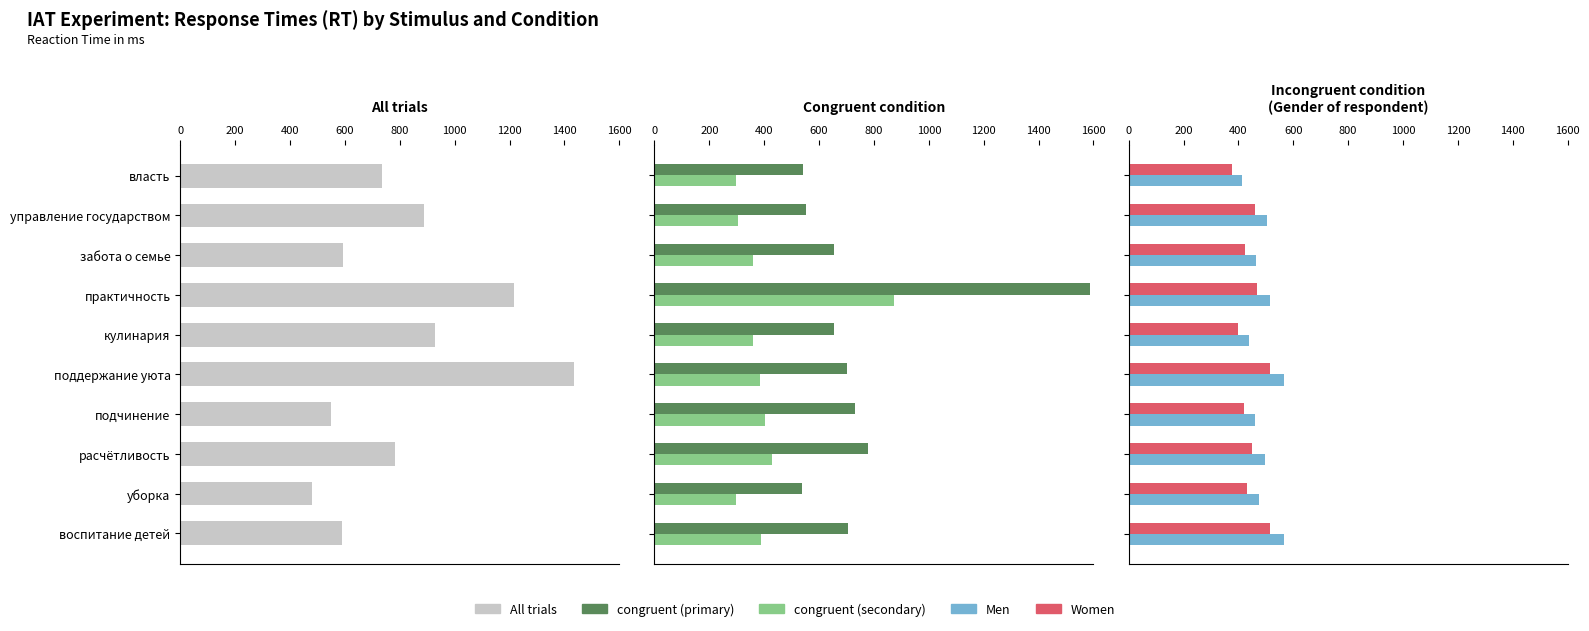

Which series has the largest total across all categories?

All trials